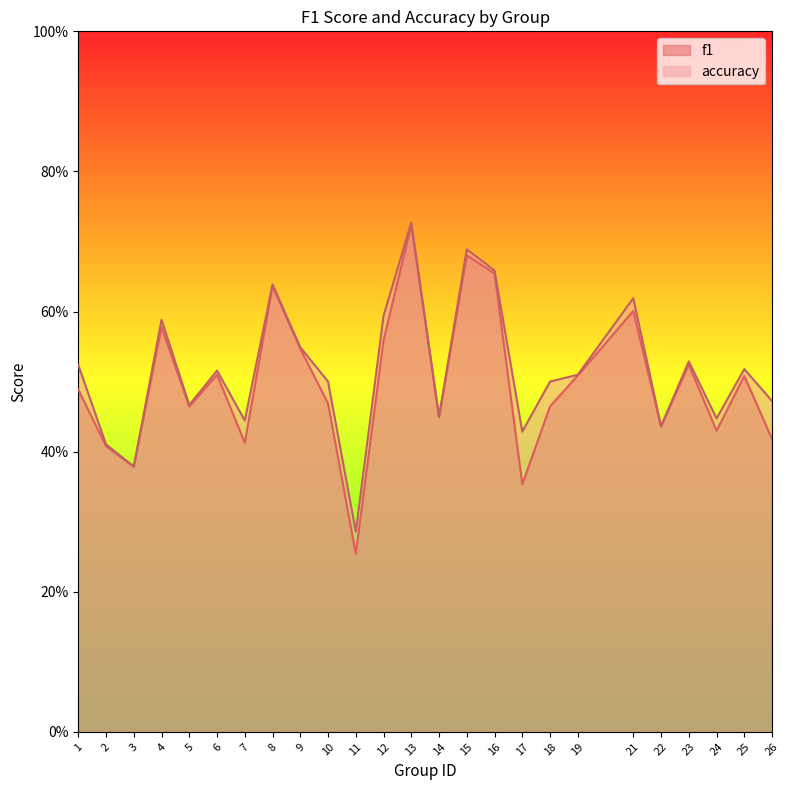

What is the sum of all accuracy values?

12.9